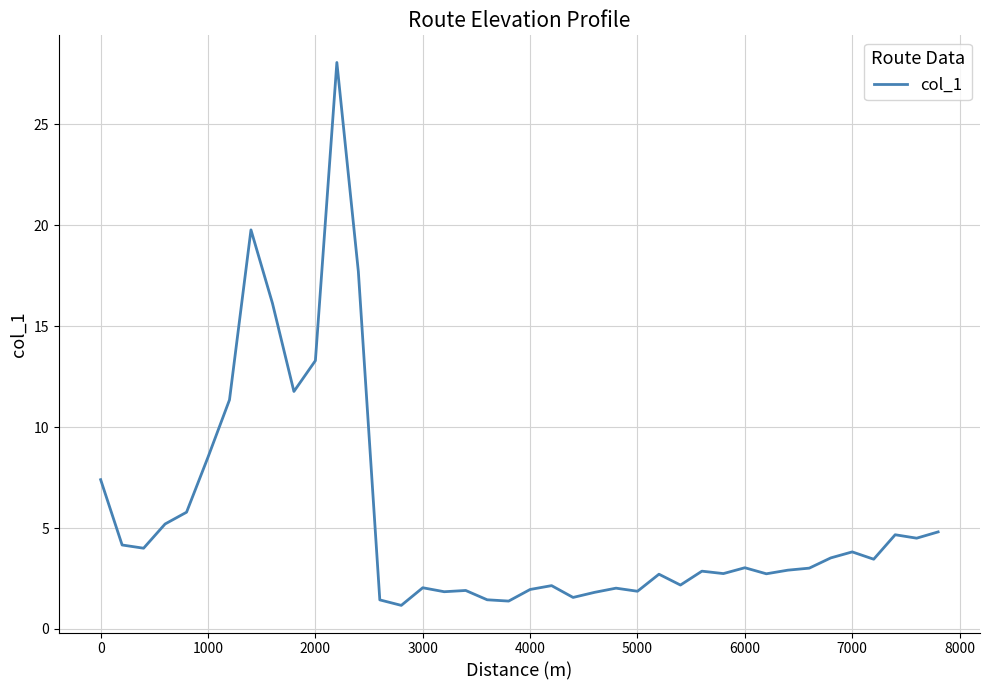

What is the maximum value shown in the chart?

28.1